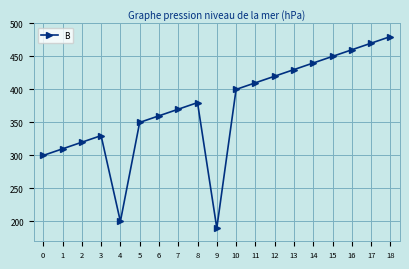

At which category does the data reach its first local valley?

4